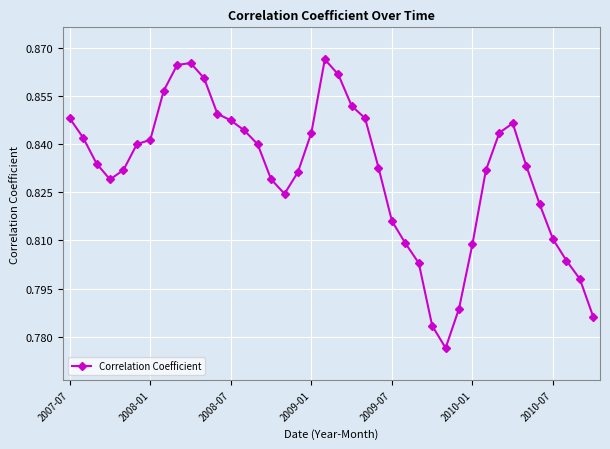

How many distinct data groups are displayed?

1